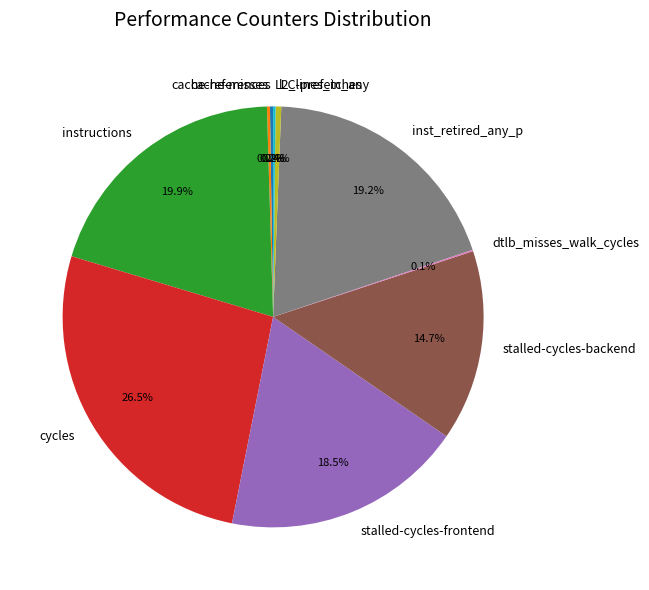

Which has a higher value, stalled-cycles-backend or instructions?

instructions